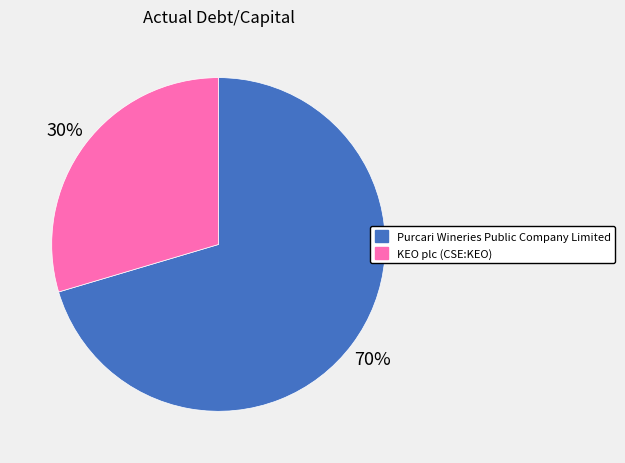

Which category accounts for the majority?

Purcari Wineries Public Company Limited